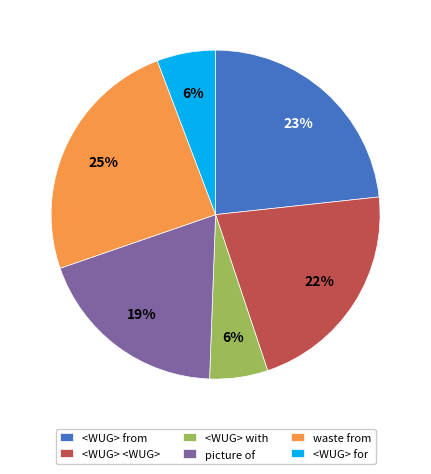

What percentage is the <WUG> with slice, to the nearest percent?

6%